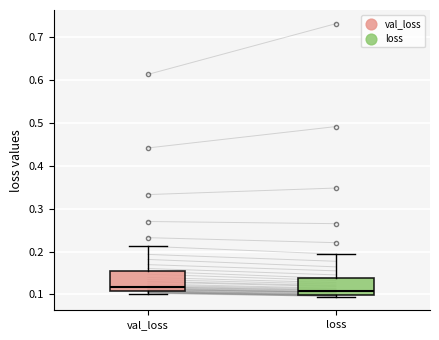

Where does the upper whisker of the box for loss end on the y-axis? The values are not printed on the chart, so give them approximately, as read against the axis.

0.19